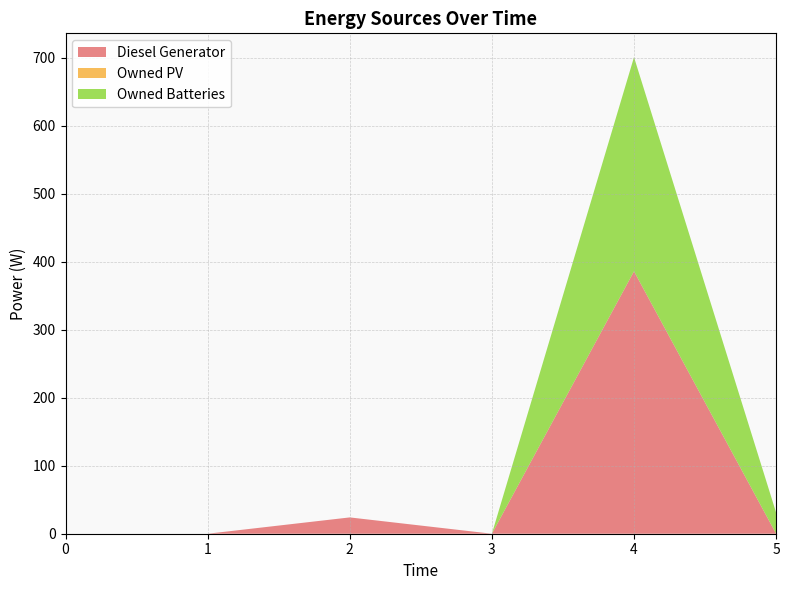

Reading left to right, list all the values displayed in this chart.

Diesel Generator: 0=0.0	1=0.0	2=24.0	3=0.0	4=386.0	5=0.0
Owned PV: 0=0.0	1=0.0	2=0.0	3=0.0	4=0.0	5=0.0
Owned Batteries: 0=0.0	1=0.0	2=0.0	3=0.0	4=315.0	5=31.0